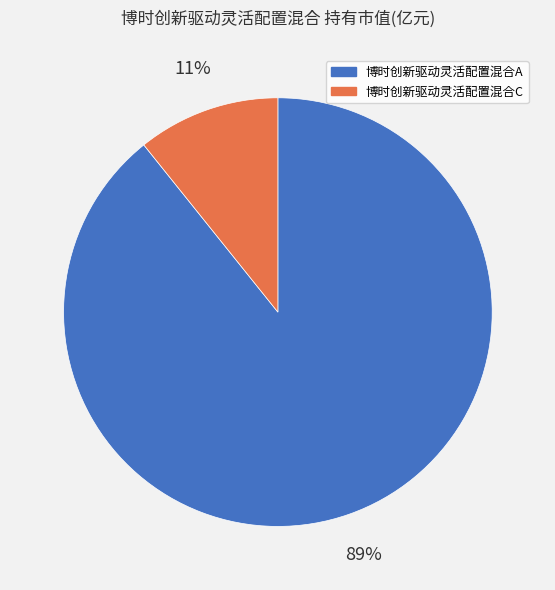

To the nearest percent, what is the difference between the 博时创新驱动灵活配置混合A and 博时创新驱动灵活配置混合C slice percentages?

78%